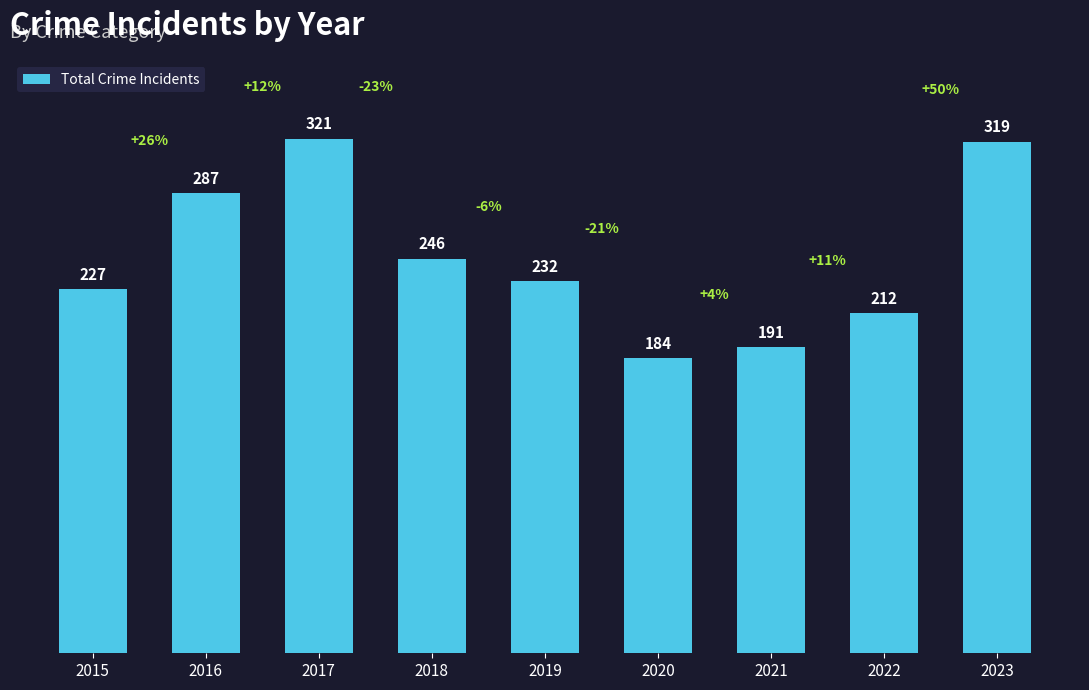

How many bars are there in total?

9